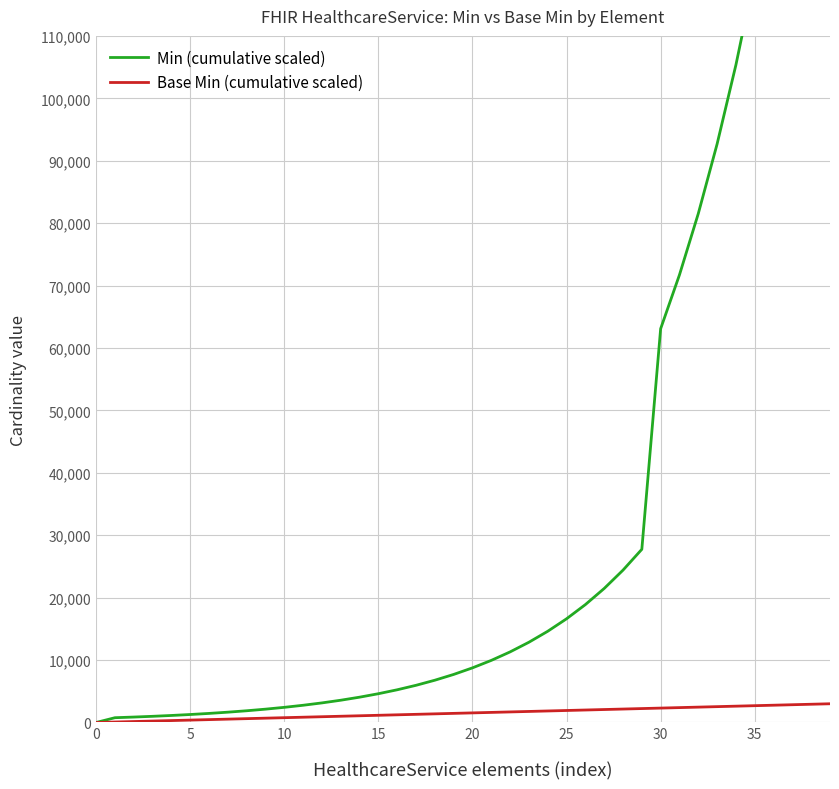

How many lines are shown in the chart?

2